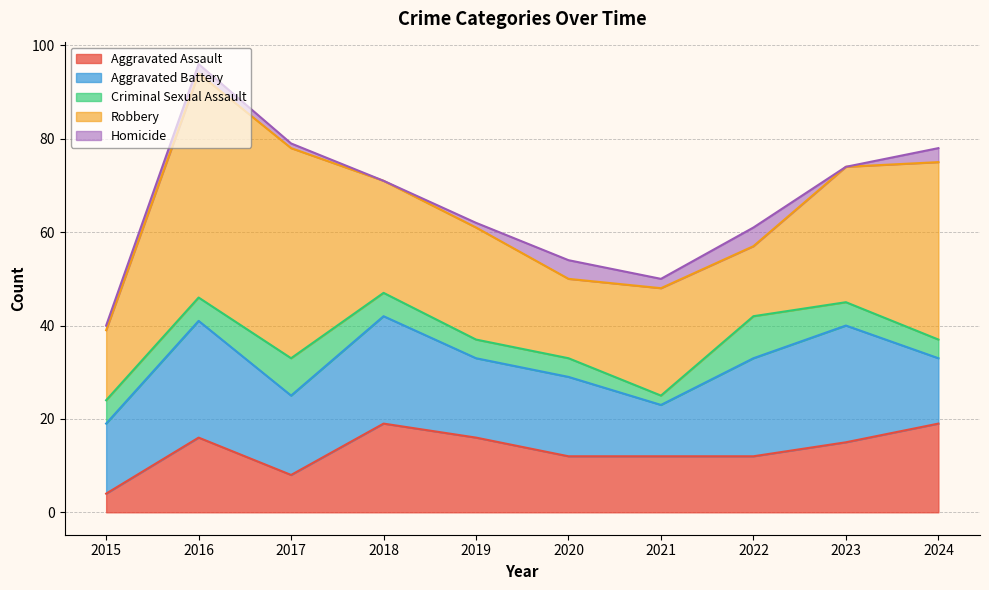

True or false: Criminal Sexual Assault and Robbery intersect in this chart.

False